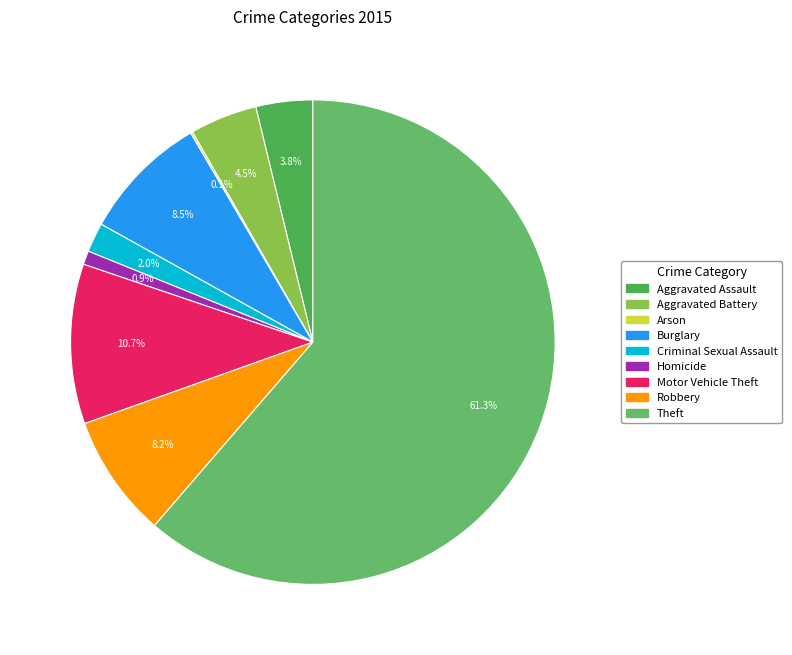

To the nearest percent, what is the average slice percentage?

11%